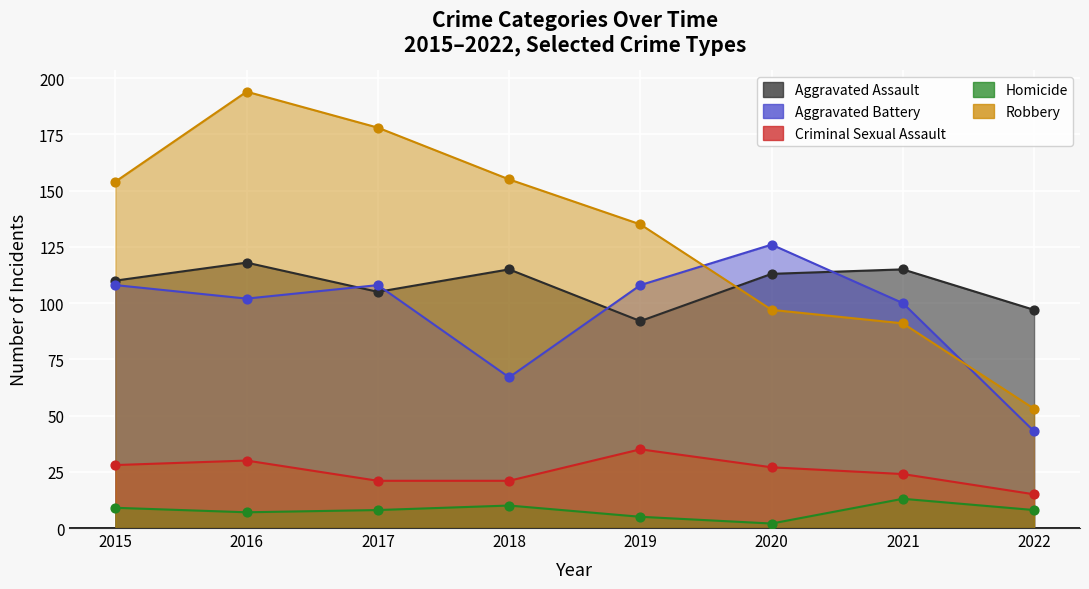

At how many categories does at least one series exceed 43?

8